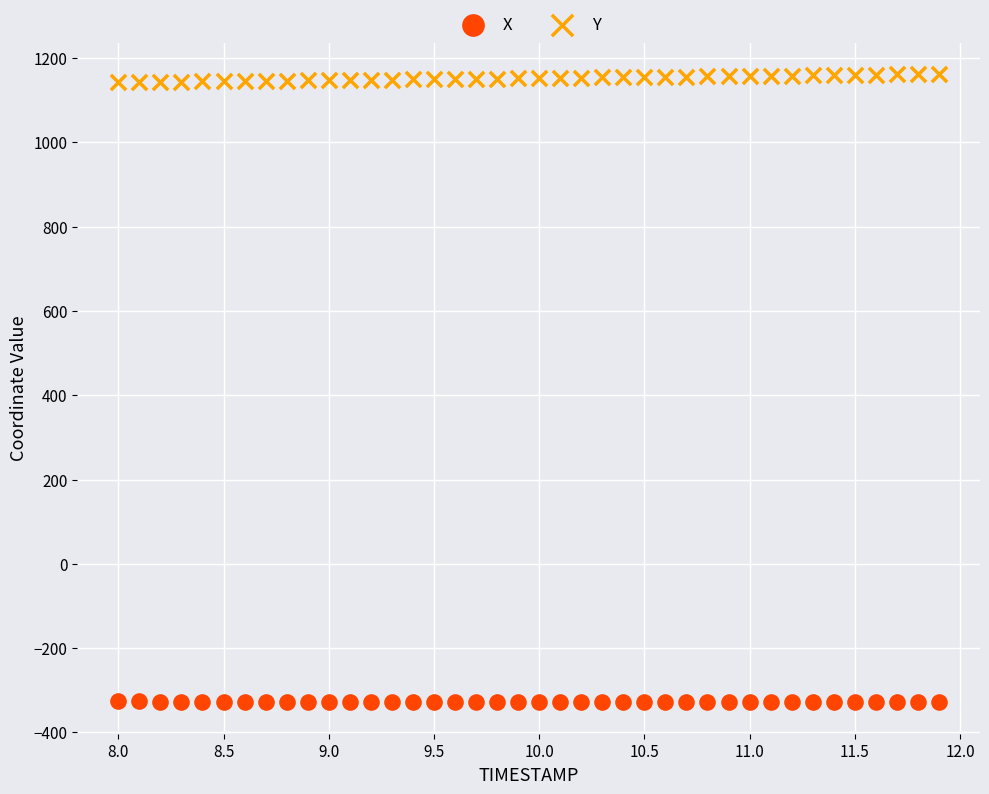

Which series contains the highest Y value?

Y